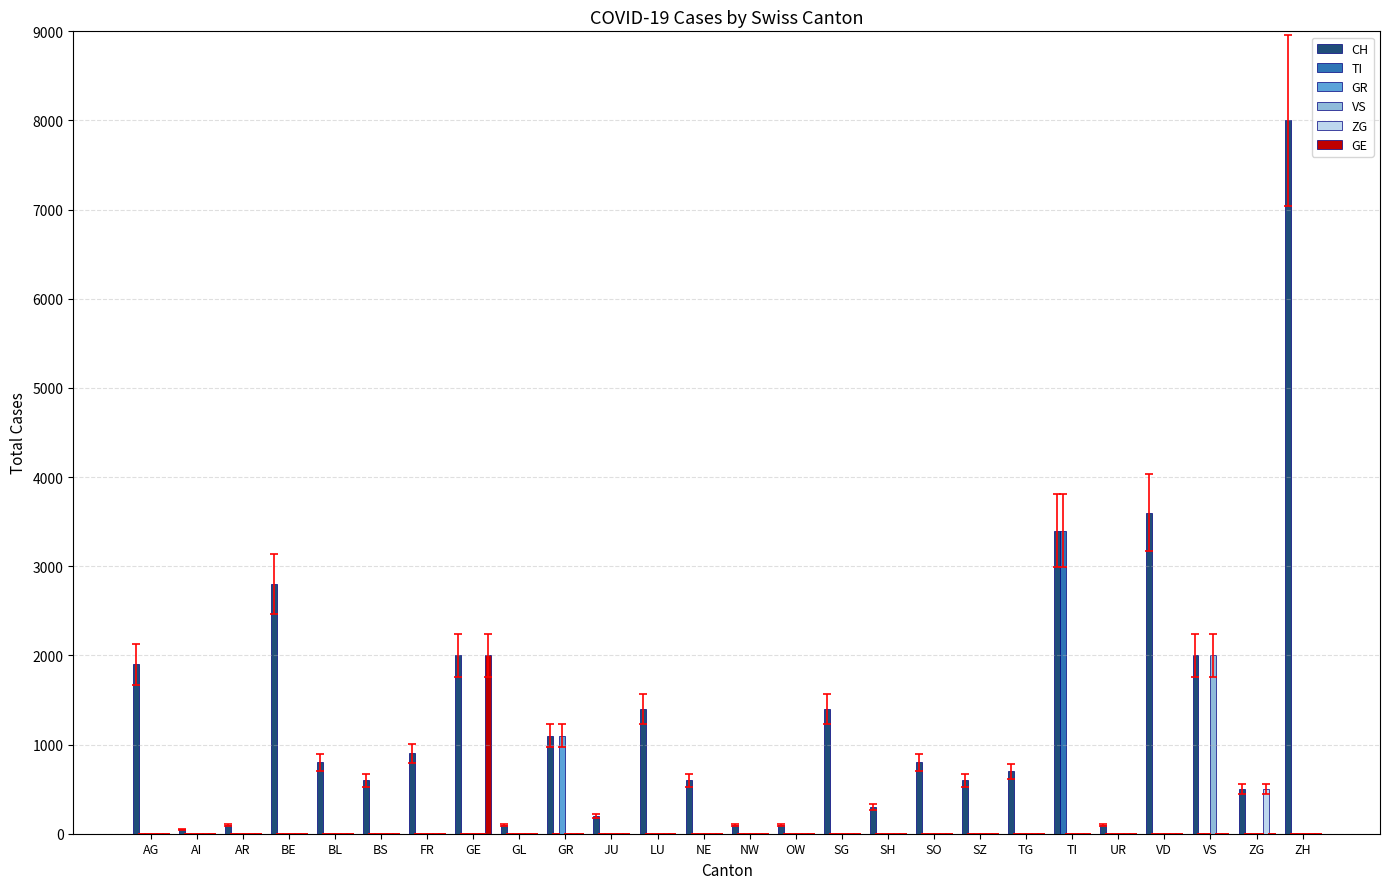

Reading right to left, extract all data points from this chart.

CH: 8000	500	2000	3600	100	3400	700	600	800	300	1400	100	100	600	1400	200	1100	100	2000	900	600	800	2800	100	50	1900
TI: 0	0	0	0	0	3400	0	0	0	0	0	0	0	0	0	0	0	0	0	0	0	0	0	0	0	0
GR: 0	0	0	0	0	0	0	0	0	0	0	0	0	0	0	0	1100	0	0	0	0	0	0	0	0	0
VS: 0	0	2000	0	0	0	0	0	0	0	0	0	0	0	0	0	0	0	0	0	0	0	0	0	0	0
ZG: 0	500	0	0	0	0	0	0	0	0	0	0	0	0	0	0	0	0	0	0	0	0	0	0	0	0
GE: 0	0	0	0	0	0	0	0	0	0	0	0	0	0	0	0	0	0	2000	0	0	0	0	0	0	0